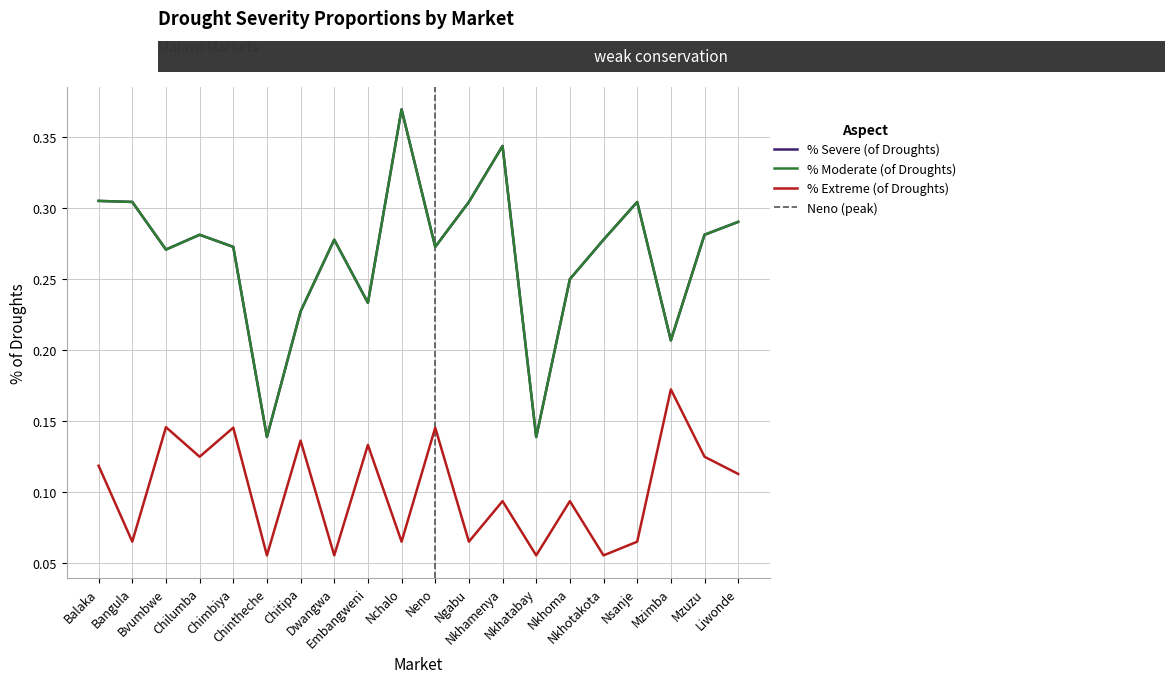

Is it true that % Extreme (of Droughts) equals 0.1 at Chilumba?

True